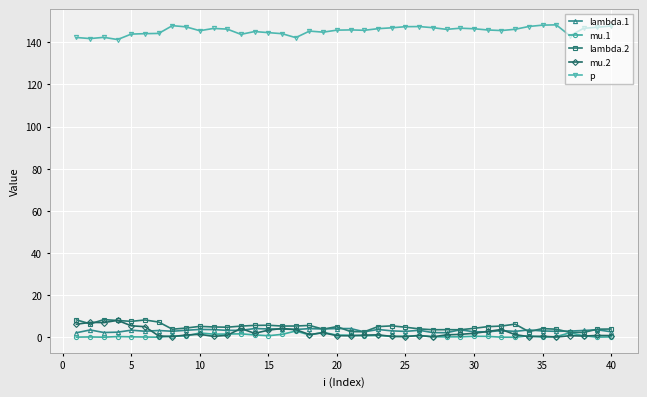

At how many categories does at least one series exceed 76?

40